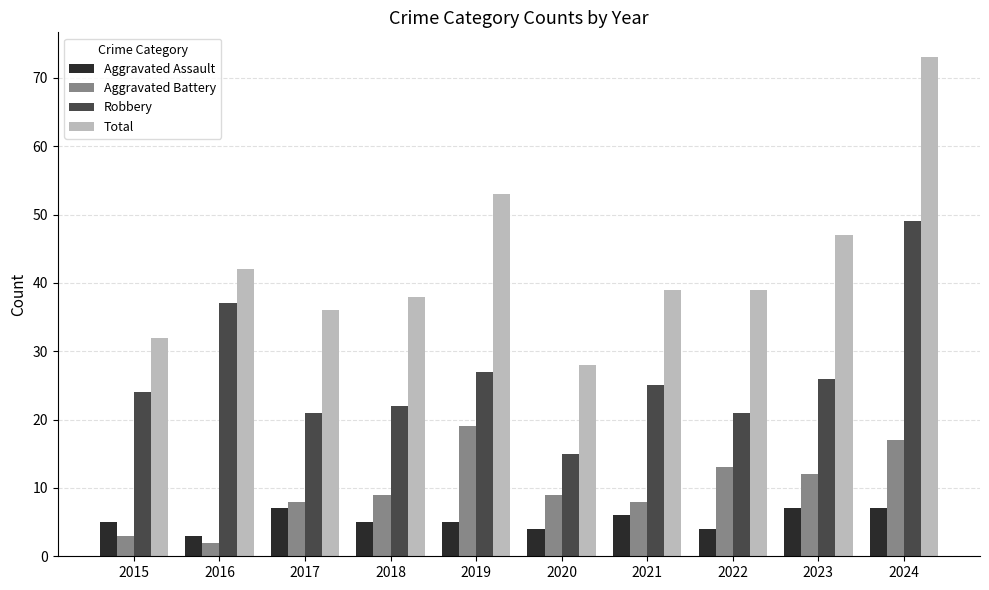

What is the smallest value displayed?

2